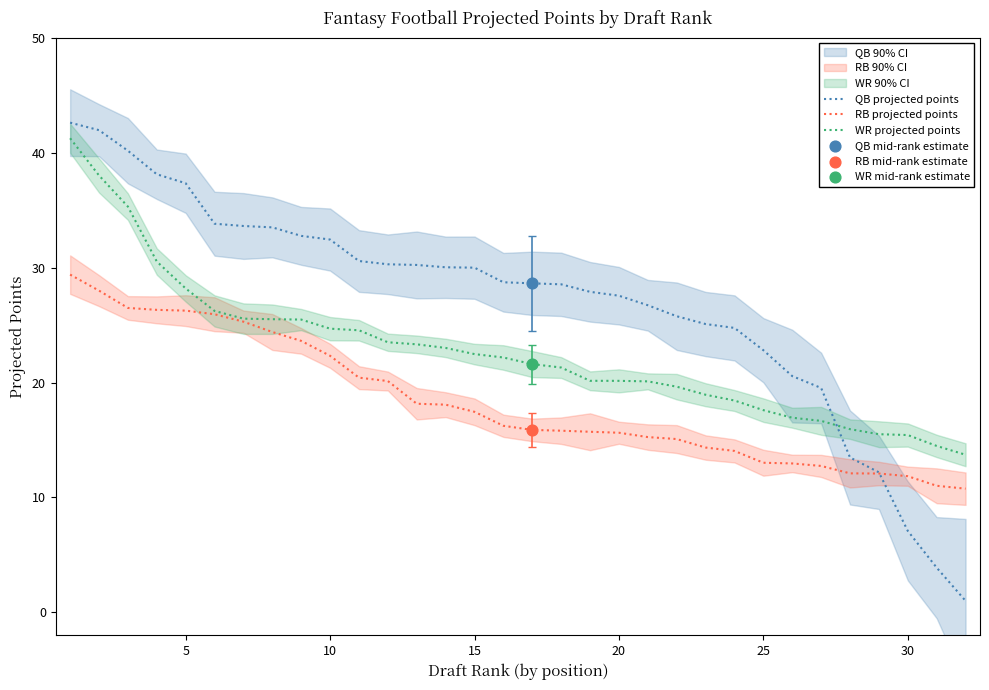

True or false: QB projected points has a value of 9.3 at 15.

False